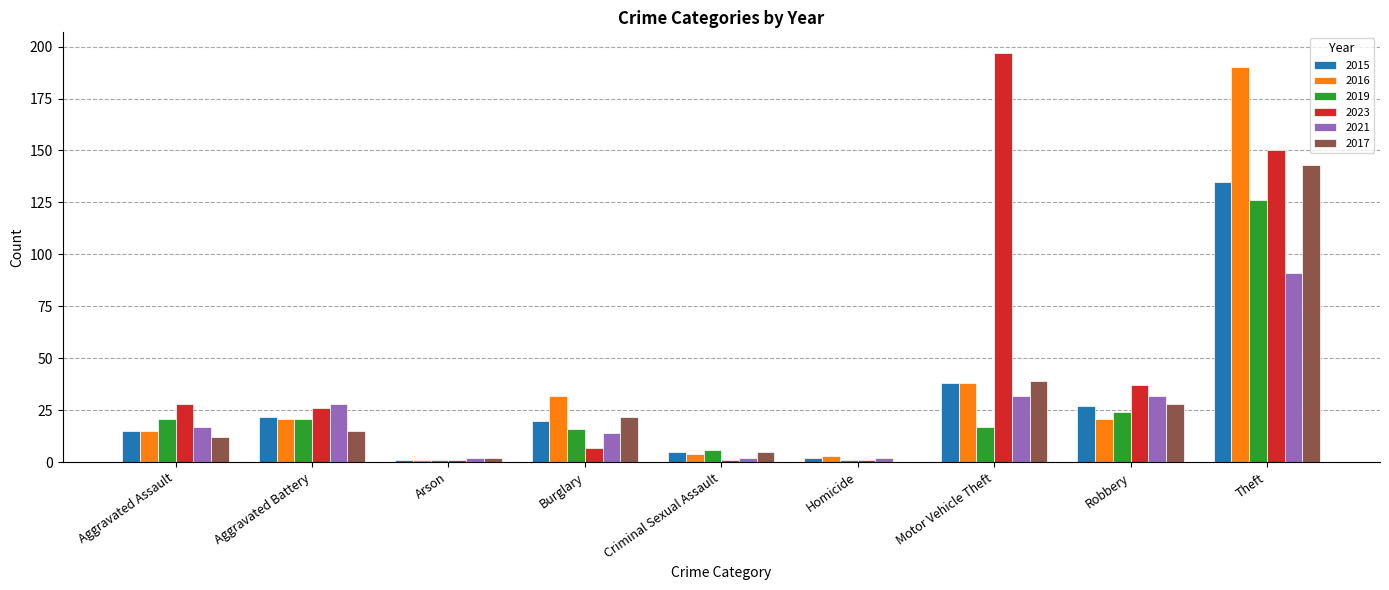

What is the sum of the 2017 values at Criminal Sexual Assault and Motor Vehicle Theft?

44